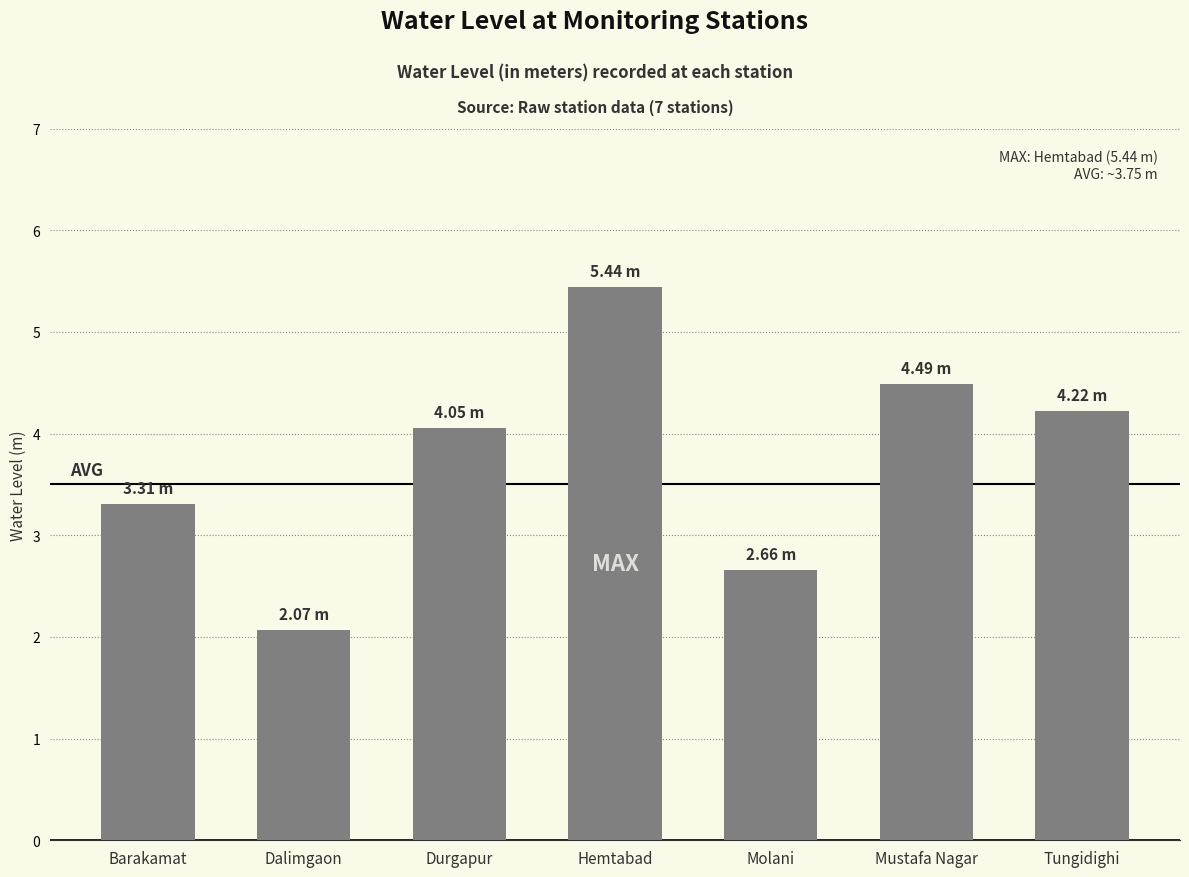

What is the difference between the maximum and second lowest values?

2.8